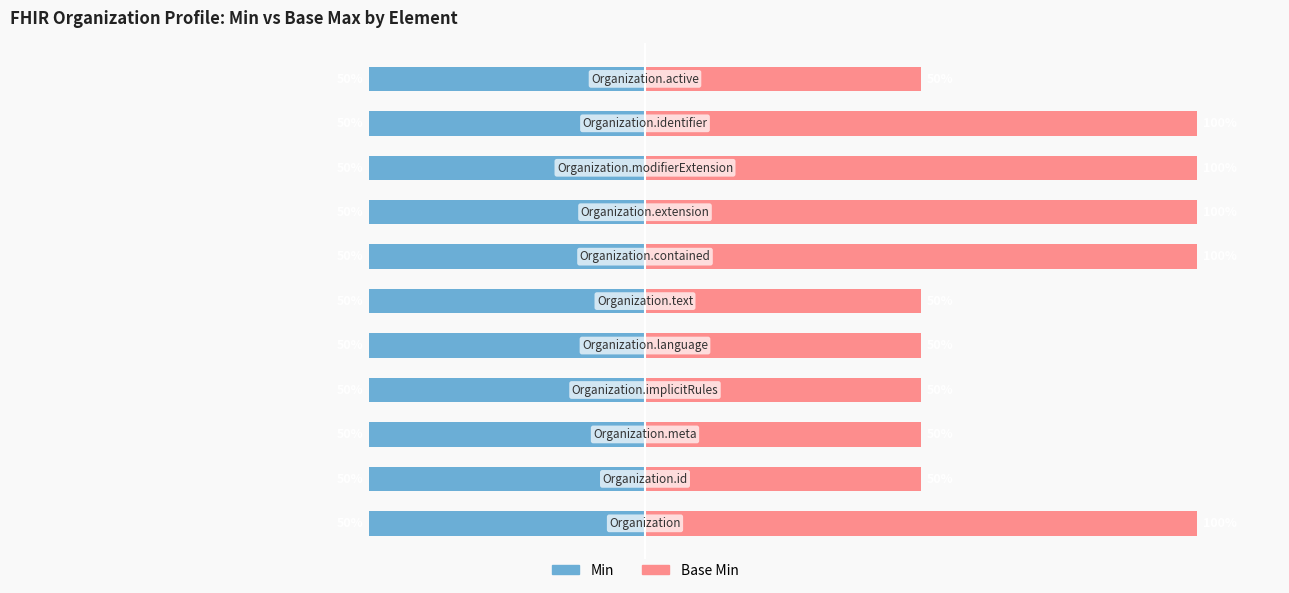

The value of Min at 10 is 0.2. True or false?

False